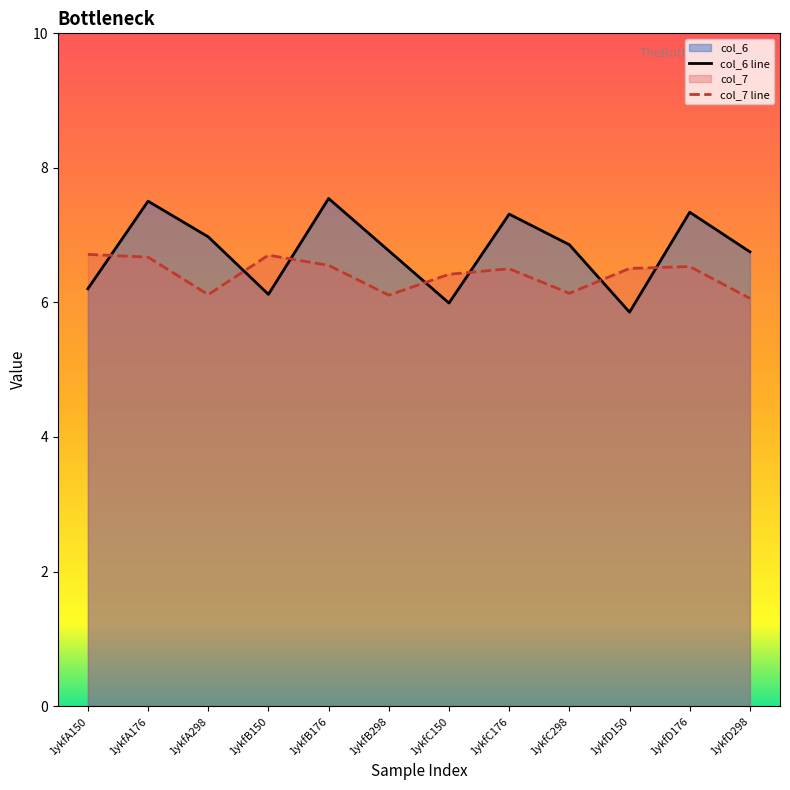

What is the smallest value displayed?

5.9